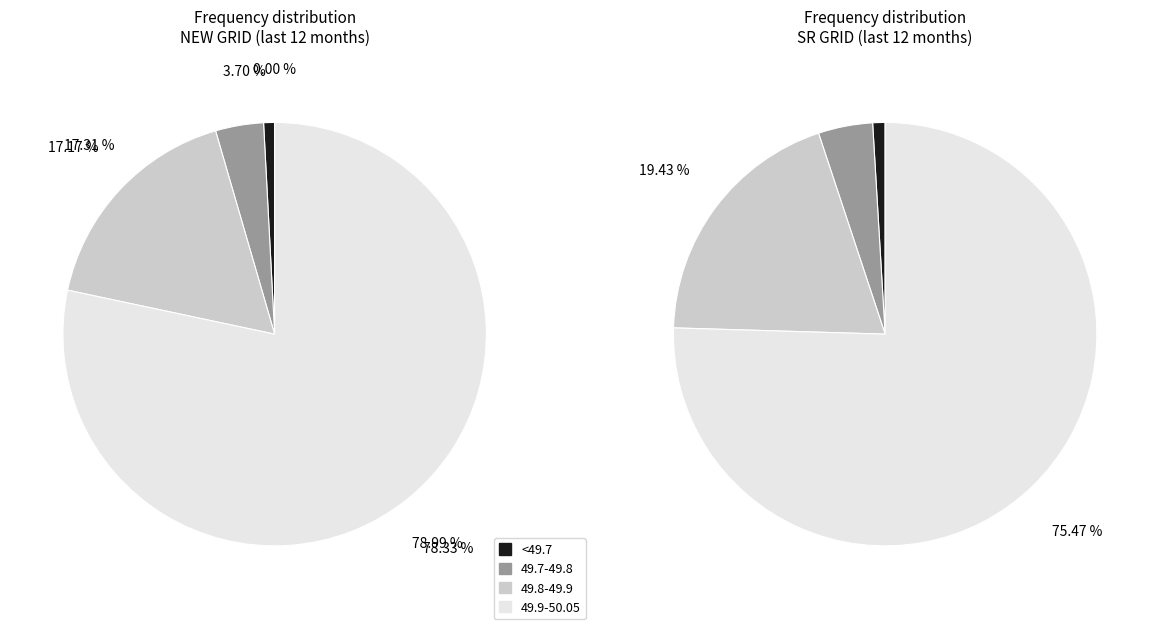

Does <49.2 account for over 50% of the chart?

No